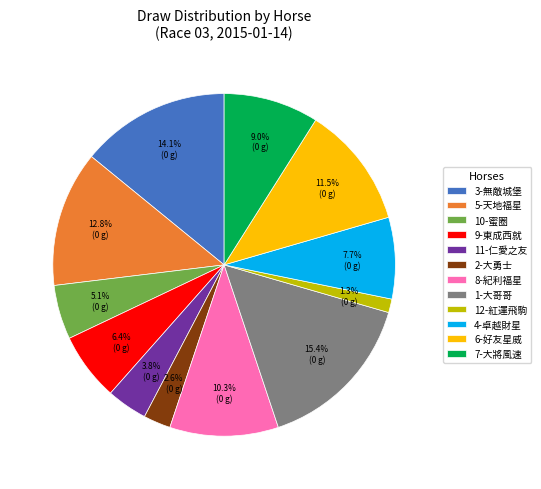

To the nearest percent, what percentage of the pie is 12-紅運飛駒?

1%